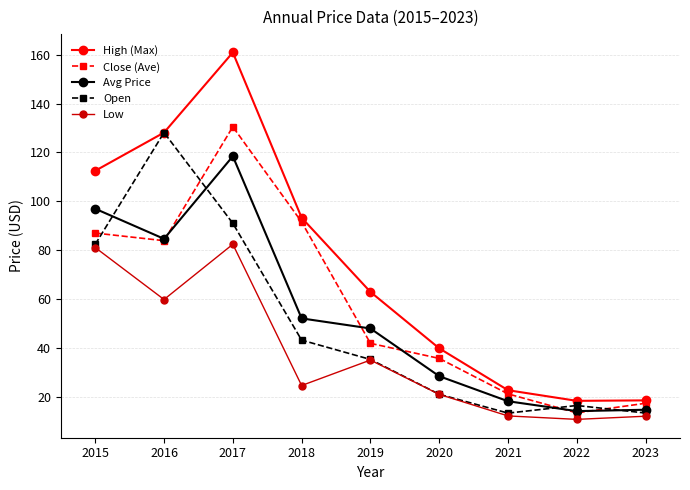

List the series in order of their peak value, highest first.

High (Max), Close (Ave), Open, Avg Price, Low